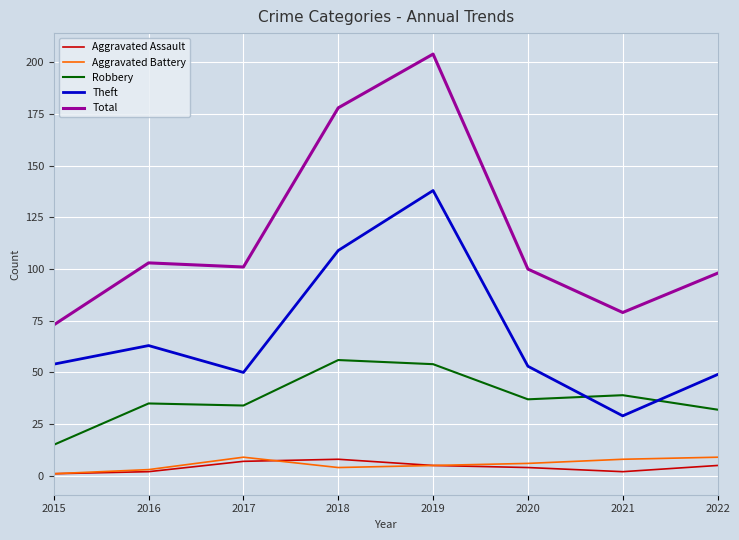

At which label does Robbery reach its minimum?

2015